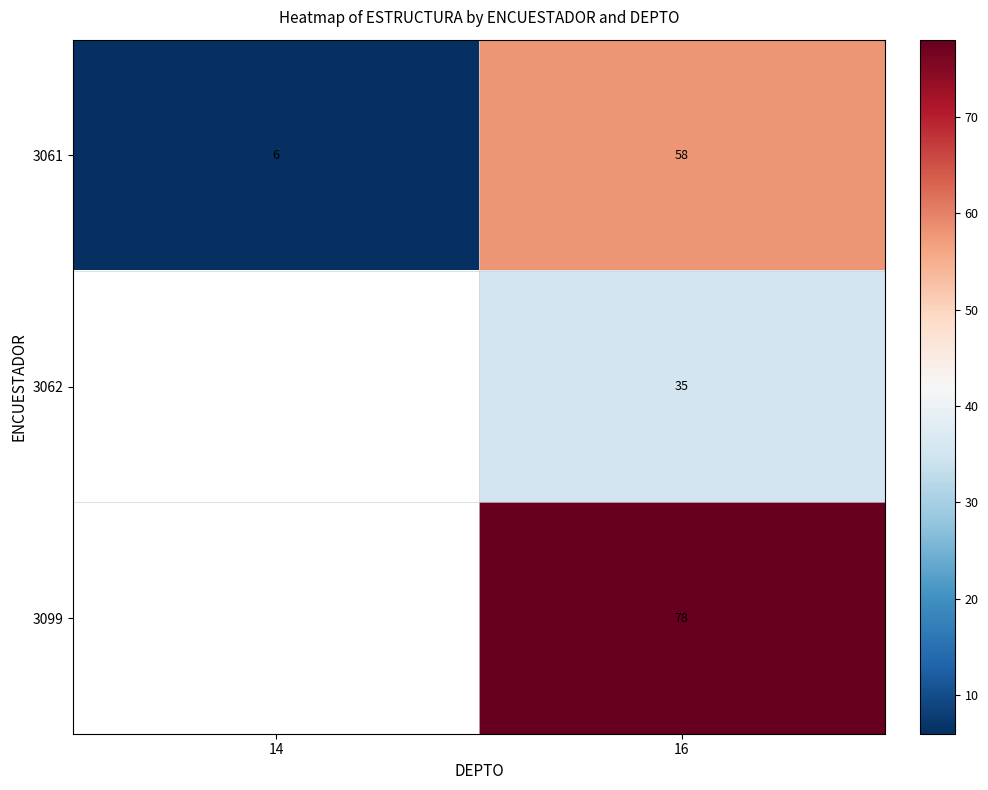

Which label corresponds to the smallest value in the chart?

14